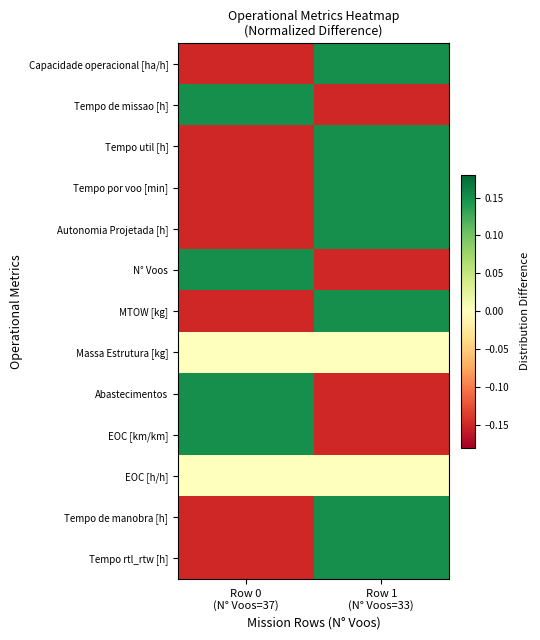

Reading left to right, list all the values displayed in this chart.

Capacidade operacional [ha/h]: Row 0
(N° Voos=37)=-0.1	Row 1
(N° Voos=33)=0.1
Tempo de missao [h]: Row 0
(N° Voos=37)=0.1	Row 1
(N° Voos=33)=-0.1
Tempo util [h]: Row 0
(N° Voos=37)=-0.1	Row 1
(N° Voos=33)=0.1
Tempo por voo [min]: Row 0
(N° Voos=37)=-0.1	Row 1
(N° Voos=33)=0.1
Autonomia Projetada [h]: Row 0
(N° Voos=37)=-0.1	Row 1
(N° Voos=33)=0.1
N° Voos: Row 0
(N° Voos=37)=0.1	Row 1
(N° Voos=33)=-0.1
MTOW [kg]: Row 0
(N° Voos=37)=-0.1	Row 1
(N° Voos=33)=0.1
Massa Estrutura [kg]: Row 0
(N° Voos=37)=0.0	Row 1
(N° Voos=33)=0.0
Abastecimentos: Row 0
(N° Voos=37)=0.1	Row 1
(N° Voos=33)=-0.1
EOC [km/km]: Row 0
(N° Voos=37)=0.1	Row 1
(N° Voos=33)=-0.1
EOC [h/h]: Row 0
(N° Voos=37)=0.0	Row 1
(N° Voos=33)=0.0
Tempo de manobra [h]: Row 0
(N° Voos=37)=-0.1	Row 1
(N° Voos=33)=0.1
Tempo rtl_rtw [h]: Row 0
(N° Voos=37)=-0.1	Row 1
(N° Voos=33)=0.1